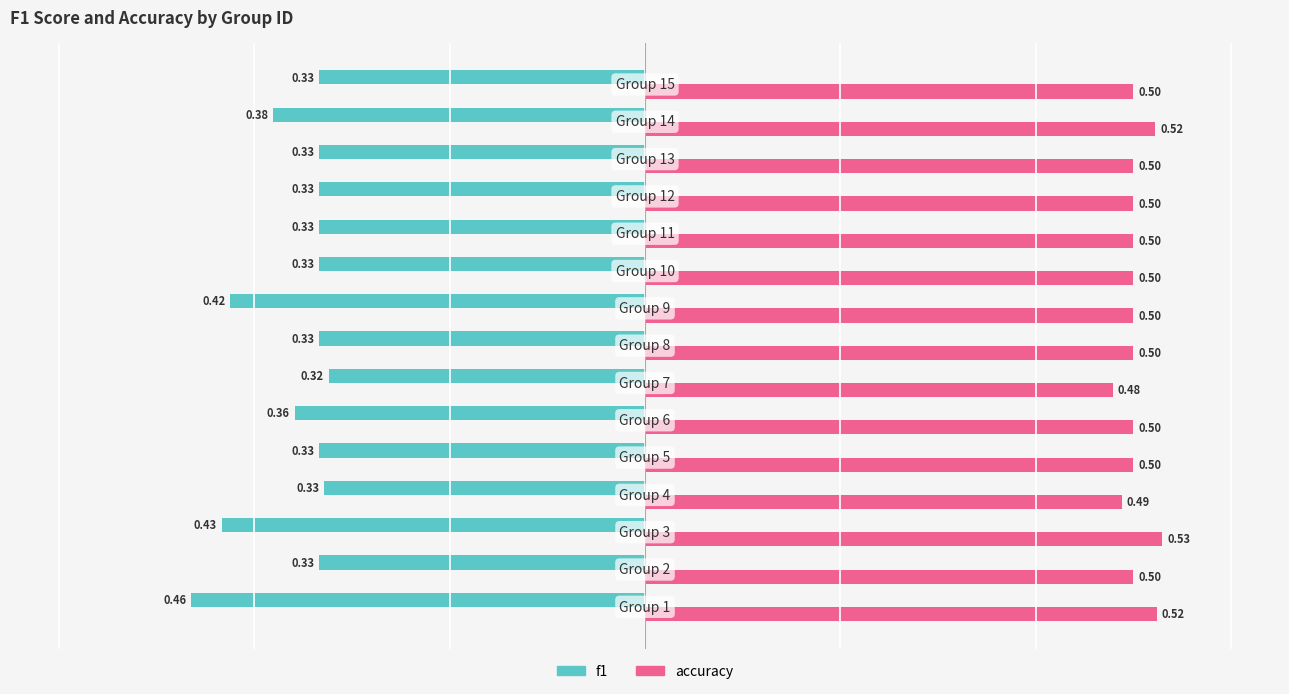

Which series has the largest range (max minus min)?

f1